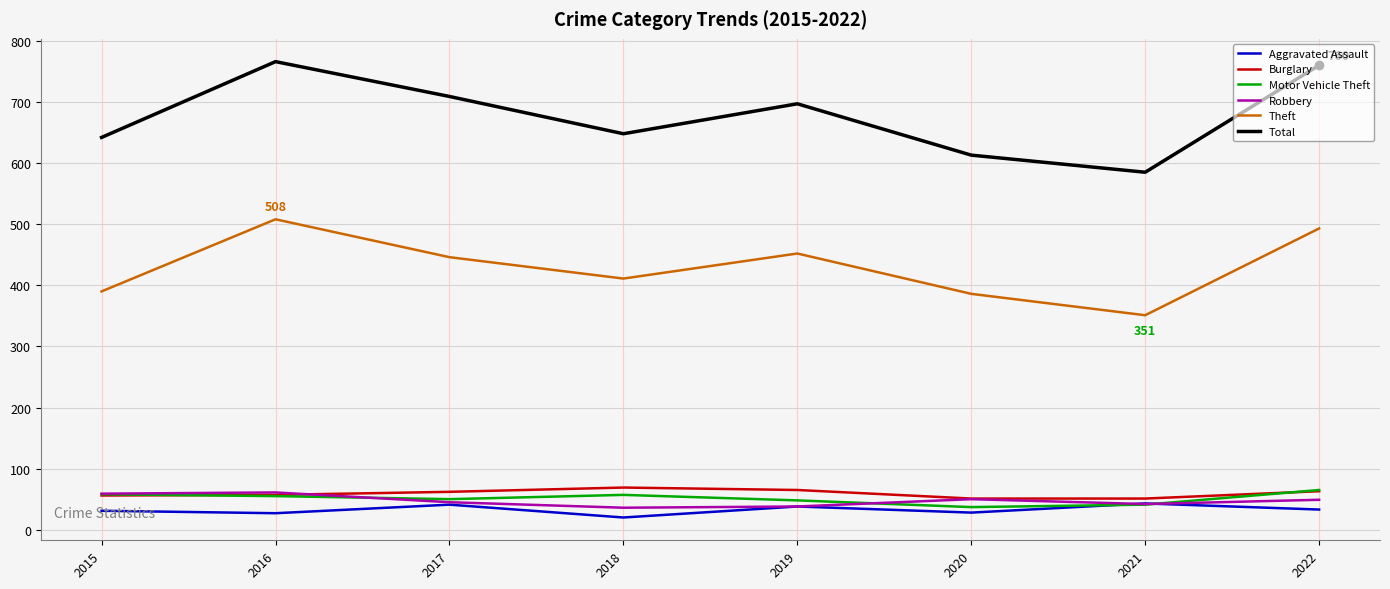

Which label corresponds to the smallest value in the chart?

2018